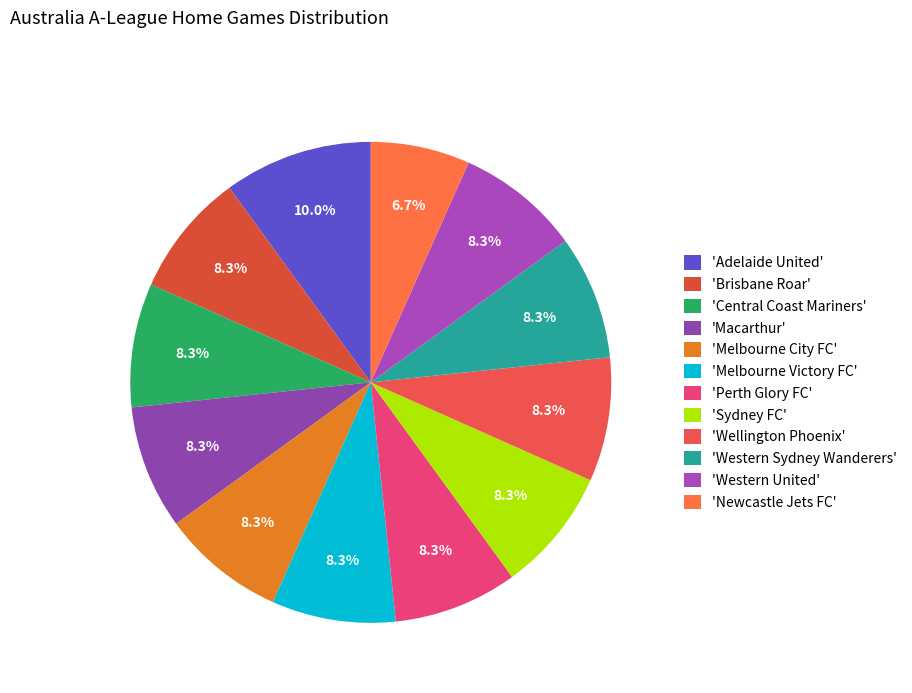

Rank the categories by value from highest to lowest.

Adelaide United, Brisbane Roar, Central Coast Mariners, Macarthur, Melbourne City FC, Melbourne Victory FC, Perth Glory FC, Sydney FC, Wellington Phoenix, Western Sydney Wanderers, Western United, Newcastle Jets FC